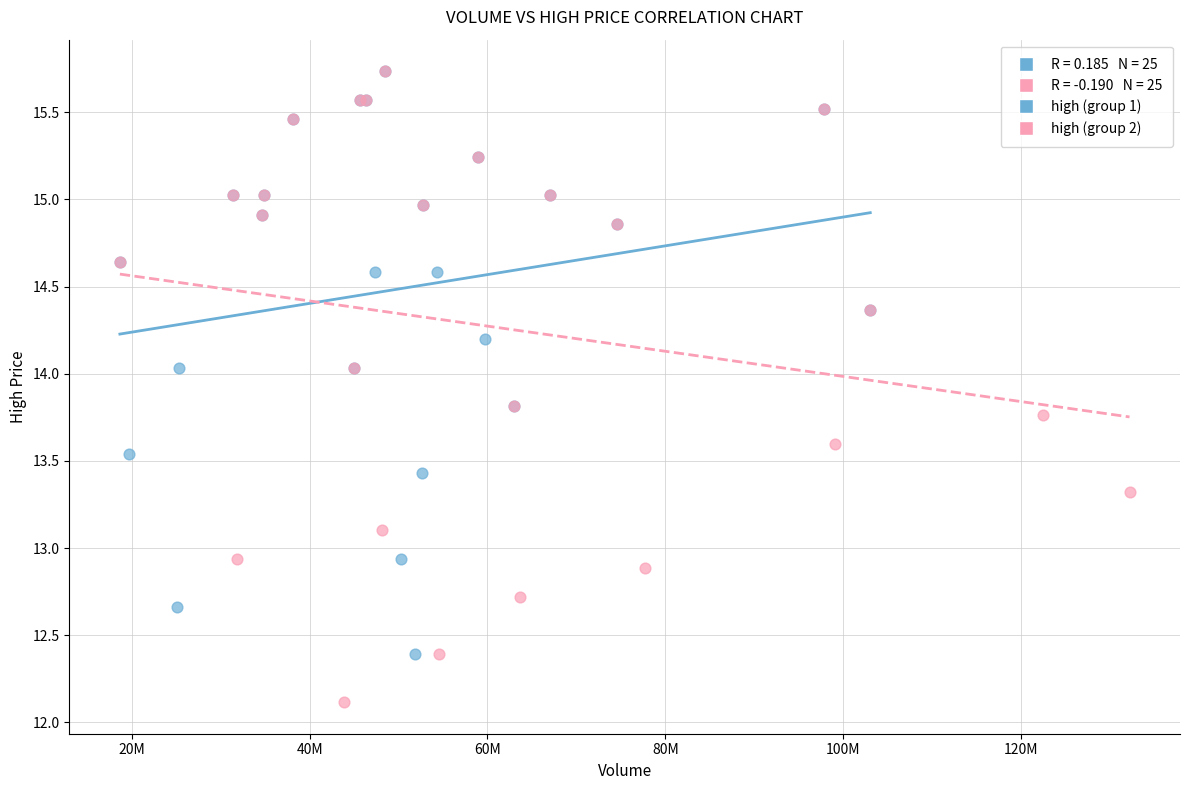

Which series reaches the minimum Y coordinate?

high (group 2)